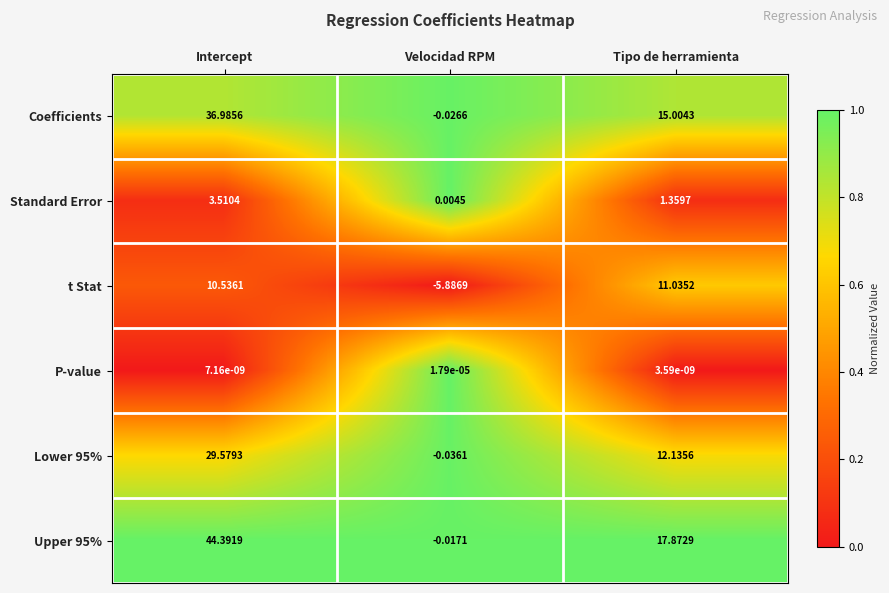

At which label does Coefficients first exceed 15?

Intercept